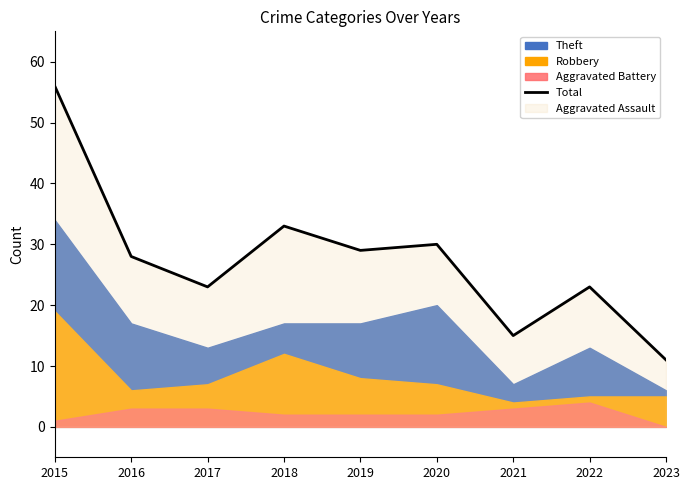

What is the difference between the maximum and minimum values?

45